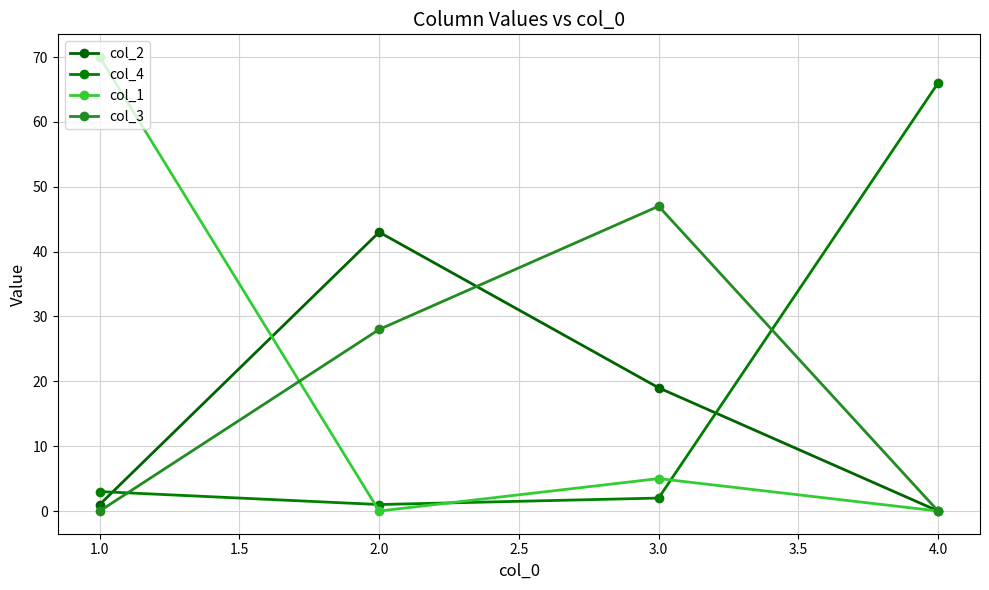

Between which two adjacent categories do col_3 and col_4 first intersect?

1.0 and 2.0